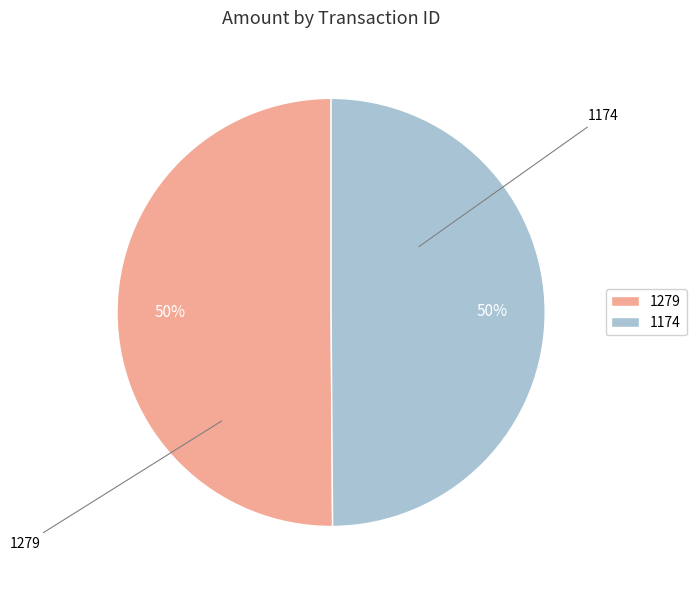

How many slices are in this pie chart?

2